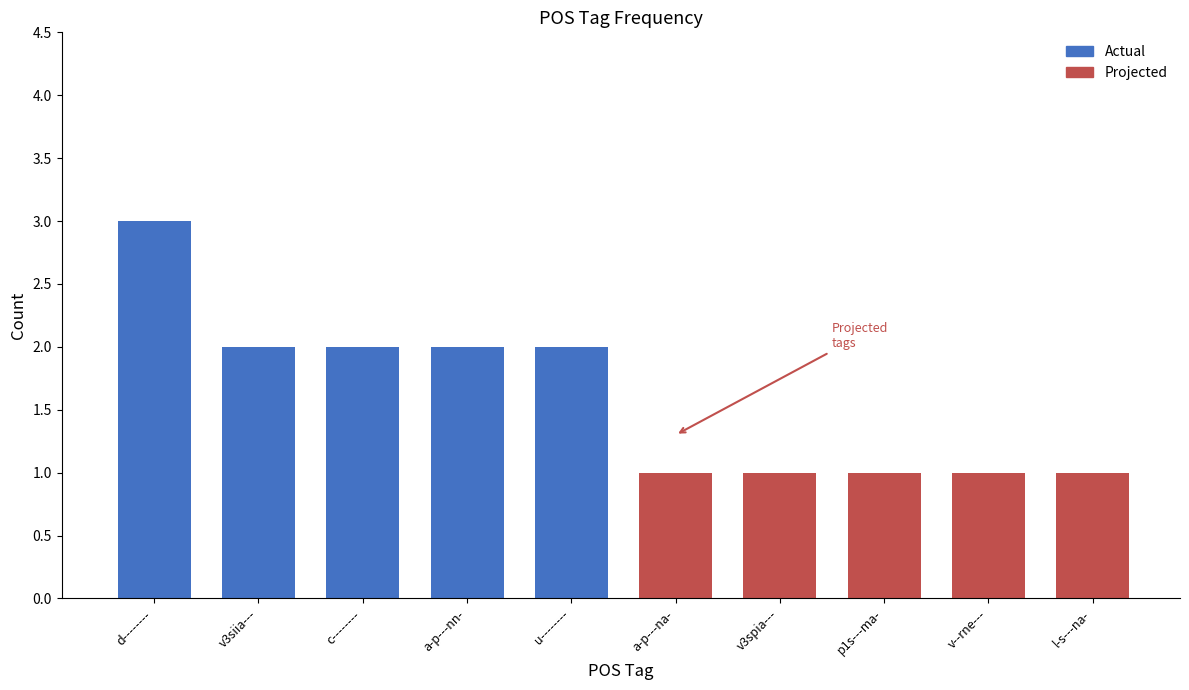

What position from the left is a-p---nn-?

4